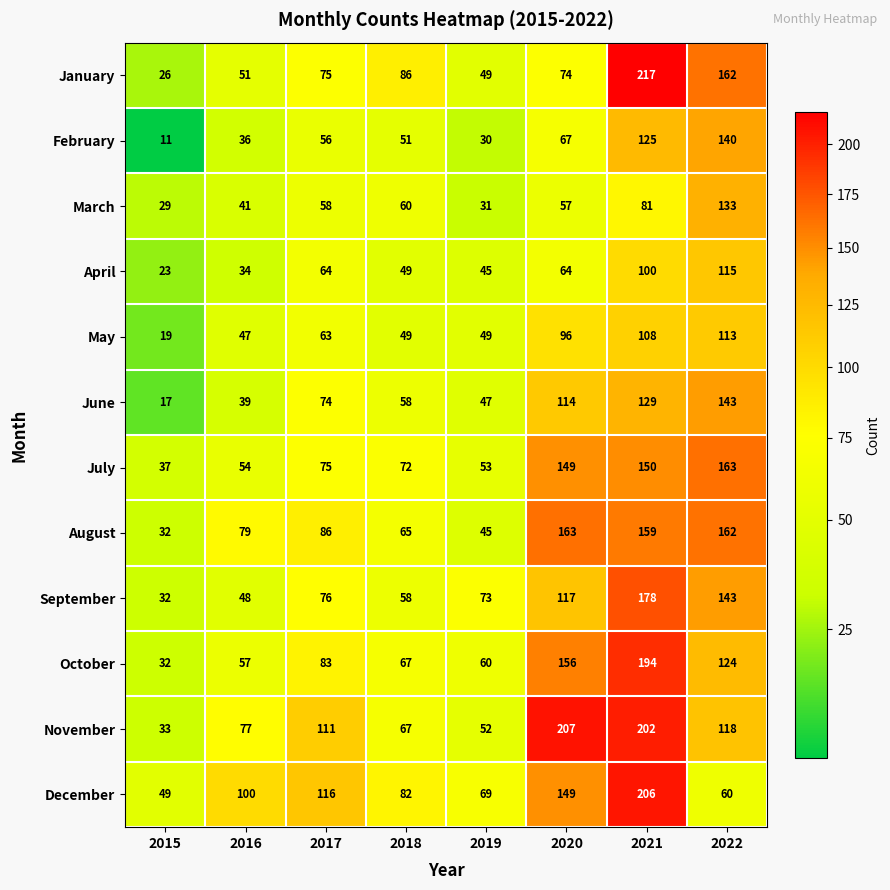

What is the spread (max minus min) of values at 2020?

150